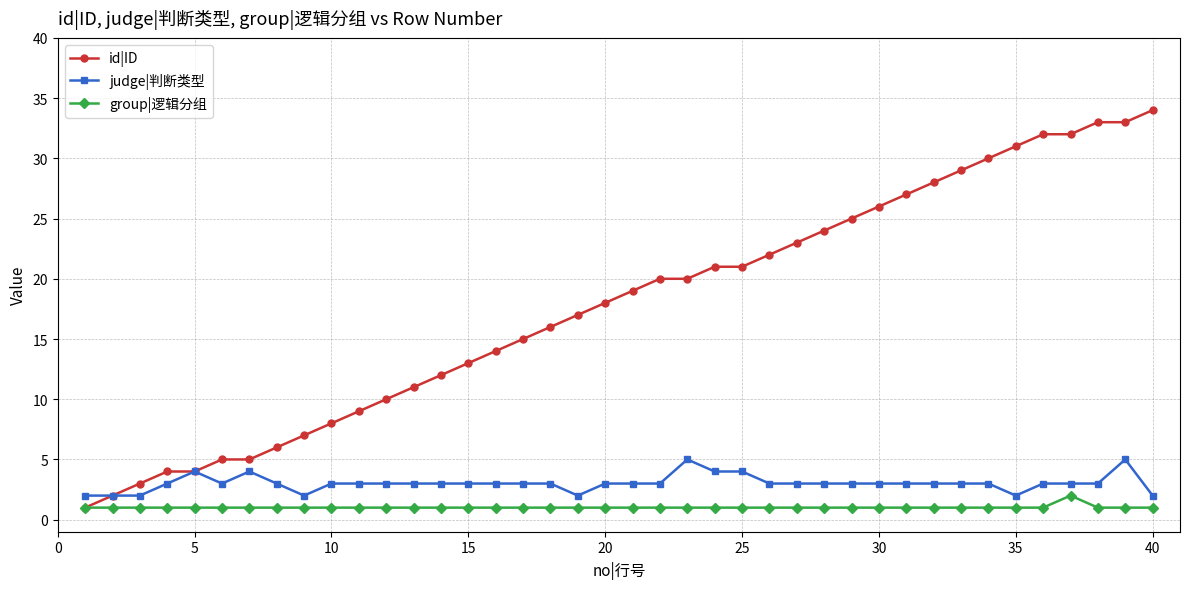

What is the minimum value shown in the chart?

1